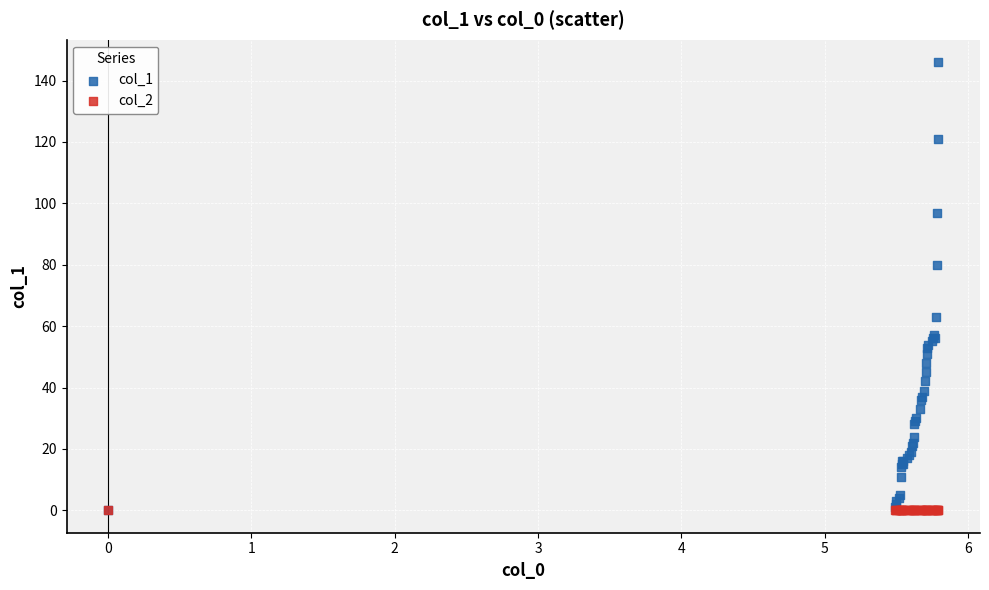

What are all the series names shown in the legend?

col_1, col_2